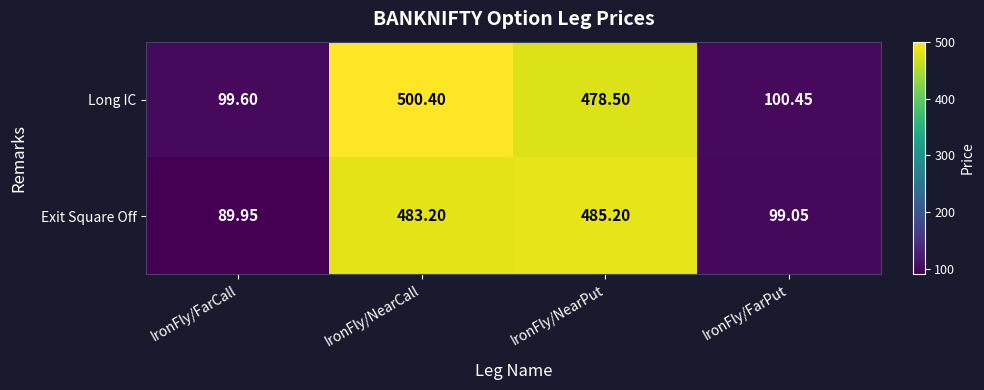

Which series has the widest spread of values?

Long IC